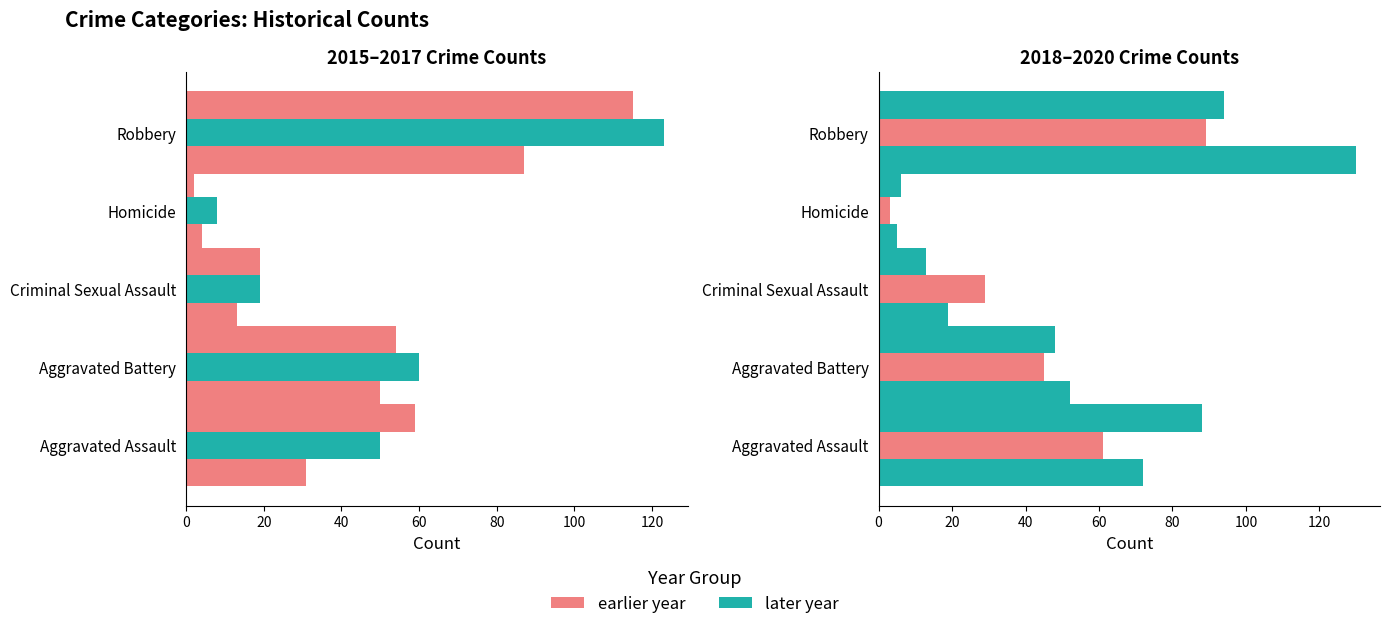

Reading left to right, transcribe all the data shown in this chart.

2015: Aggravated Assault=31	Aggravated Battery=50	Criminal Sexual Assault=13	Homicide=4	Robbery=87
2016: Aggravated Assault=50	Aggravated Battery=60	Criminal Sexual Assault=19	Homicide=8	Robbery=123
2017: Aggravated Assault=59	Aggravated Battery=54	Criminal Sexual Assault=19	Homicide=2	Robbery=115
2018: Aggravated Assault=72	Aggravated Battery=52	Criminal Sexual Assault=19	Homicide=5	Robbery=130
2019: Aggravated Assault=61	Aggravated Battery=45	Criminal Sexual Assault=29	Homicide=3	Robbery=89
2020: Aggravated Assault=88	Aggravated Battery=48	Criminal Sexual Assault=13	Homicide=6	Robbery=94